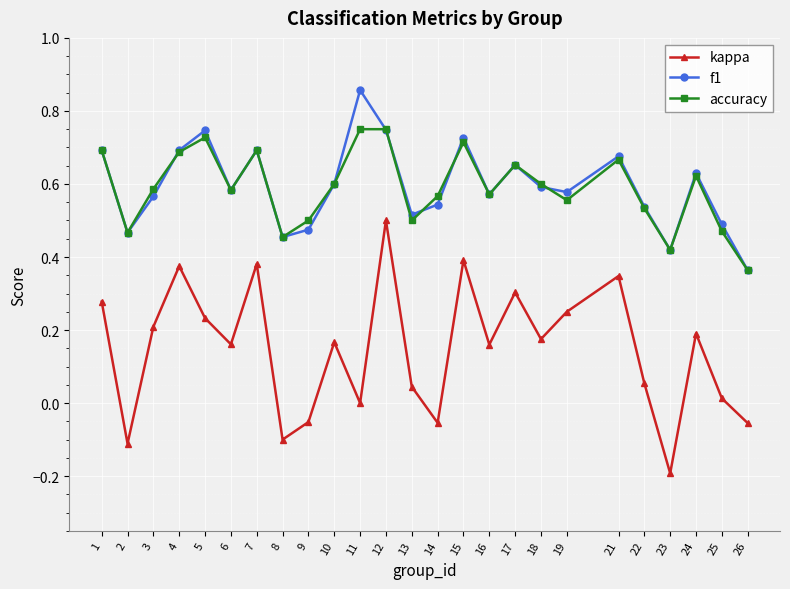

How many interior local valleys does the accuracy series have?

7